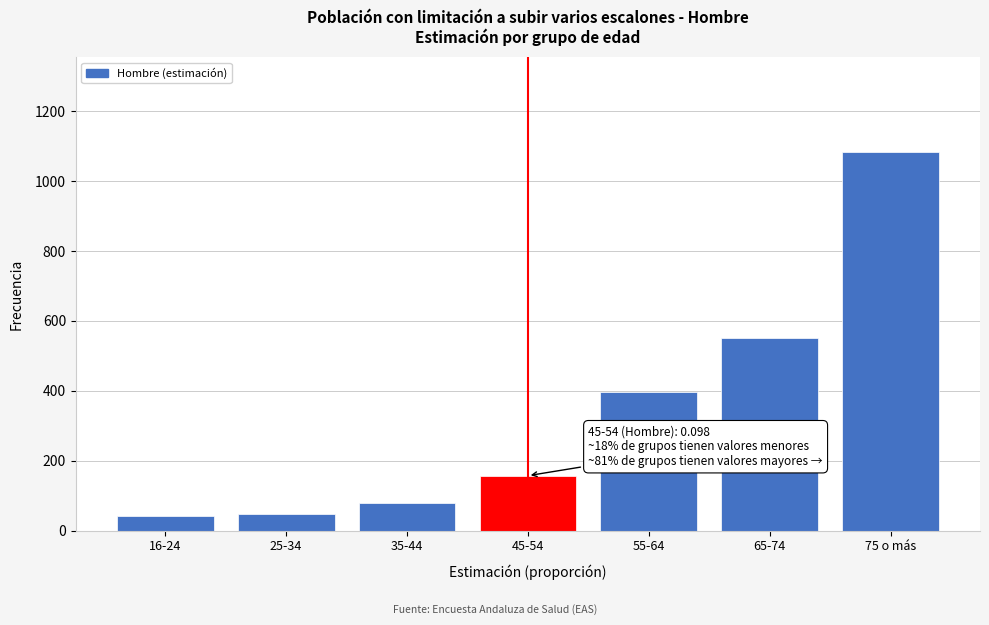

Reading left to right, extract all data points from this chart.

40.7	48.5	79.4	156.9	396.2	552.1	1083.6